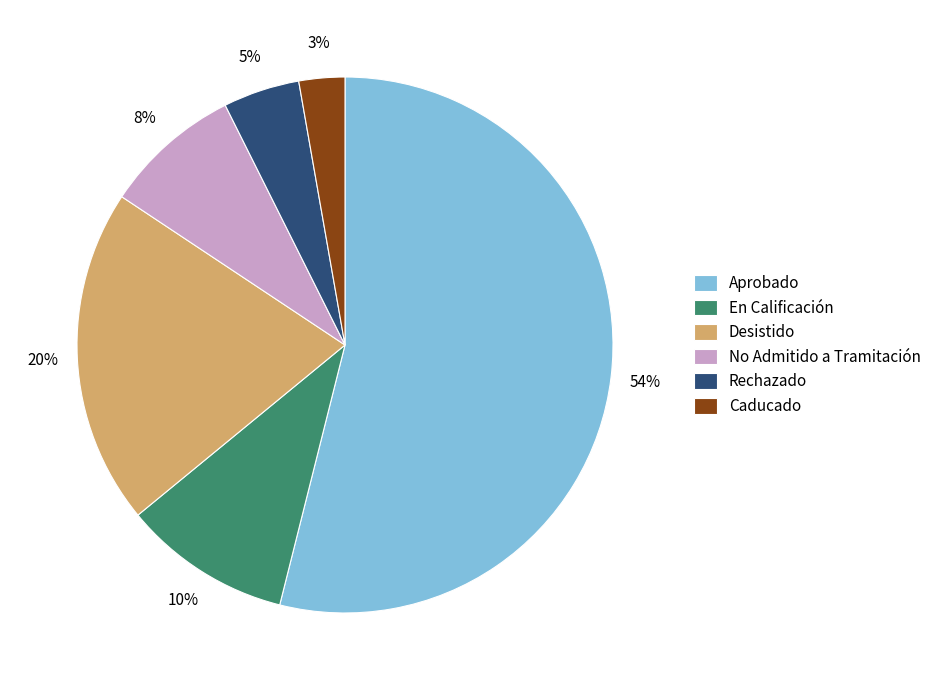

To the nearest percent, what is the difference between the largest and smallest slice percentages?

51%